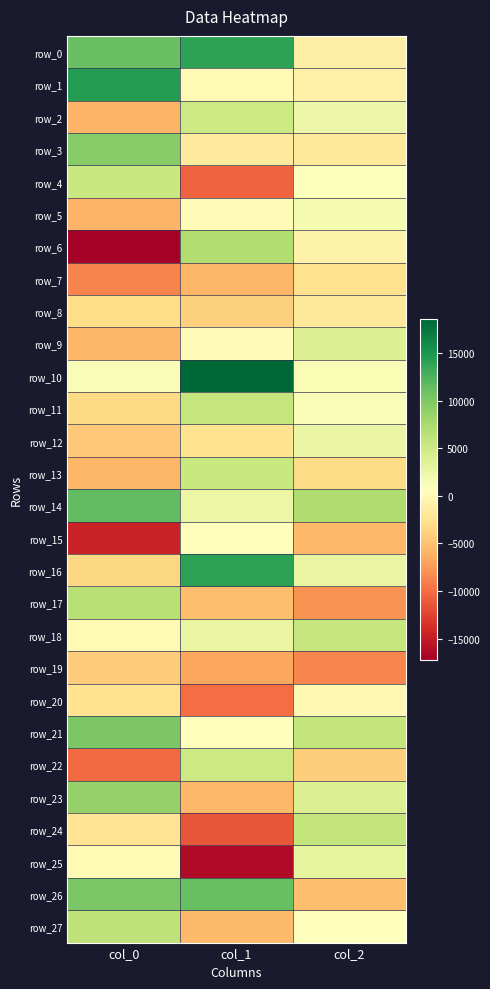

How many data points in row_9 are less than 410?

1